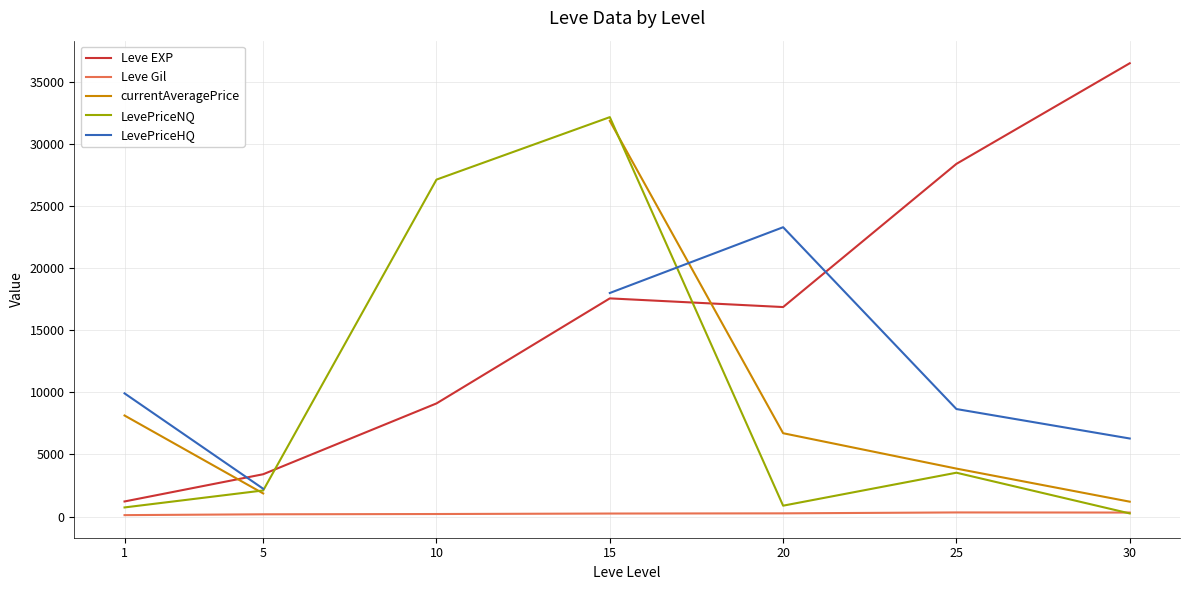

Which series has the largest total across all categories?

Leve EXP